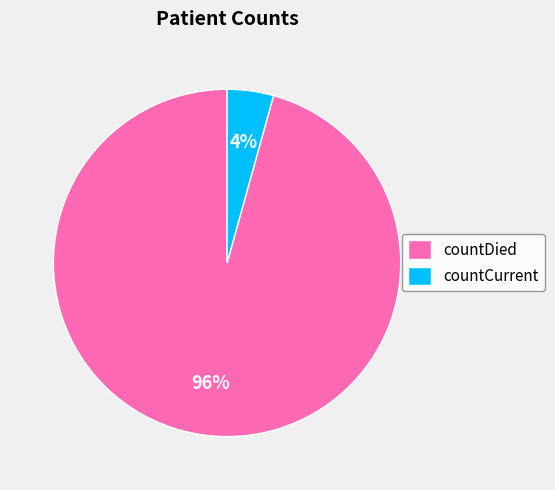

How many slices are in this pie chart?

2